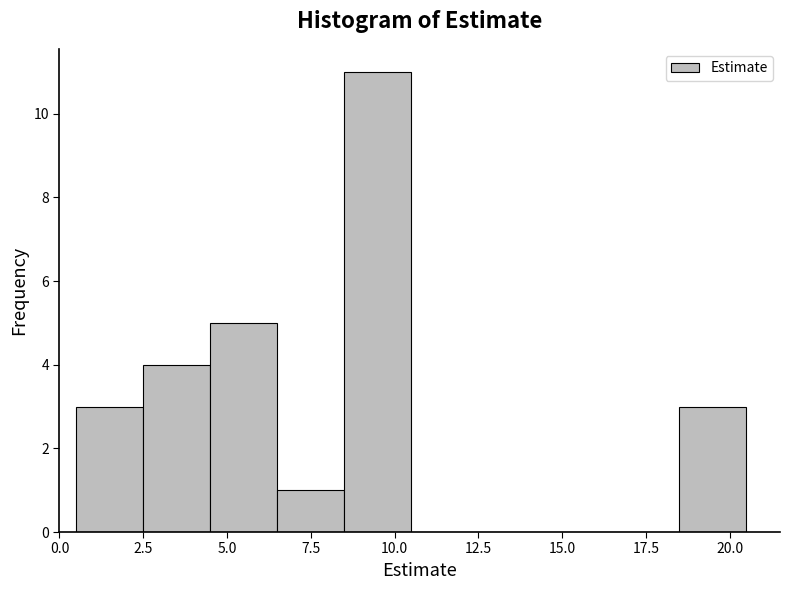

What is the height of the bar covering 2.5 to 4.5 on the x-axis? The values are not printed on the chart, so give them approximately, as read against the axis.

4